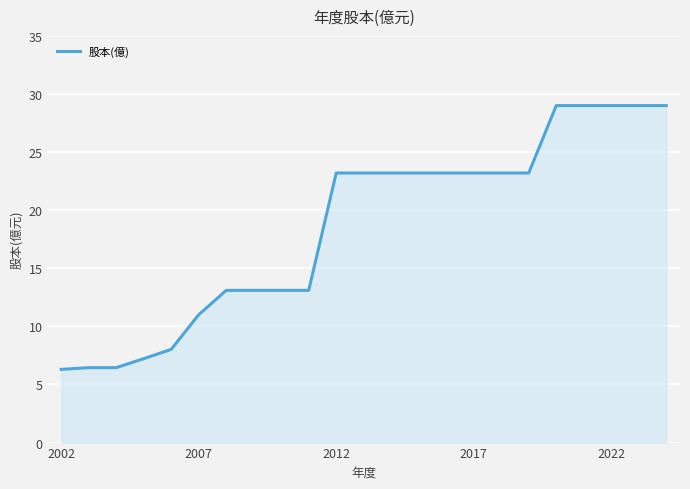

What is the minimum value shown in the chart?

6.3